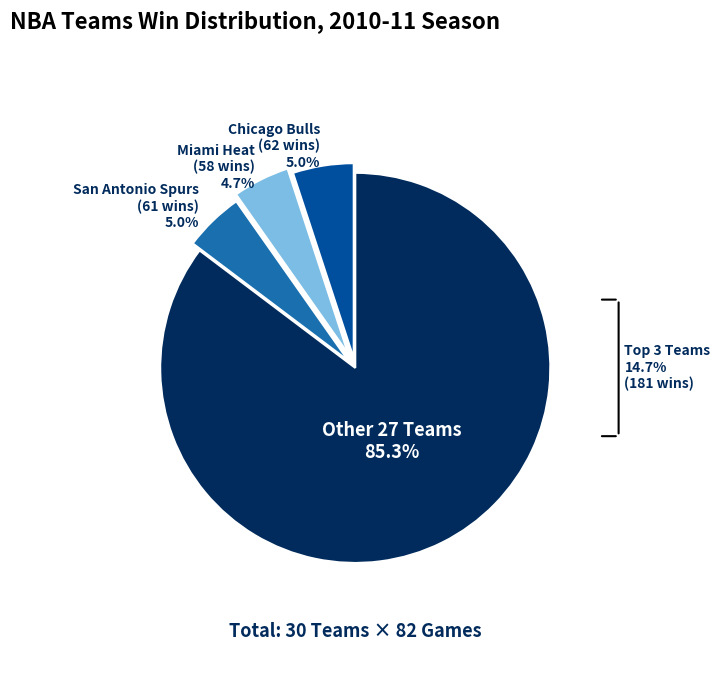

What is the ratio of the value at San Antonio Spurs (61 wins) to the value at Chicago Bulls (62 wins)?

1.0